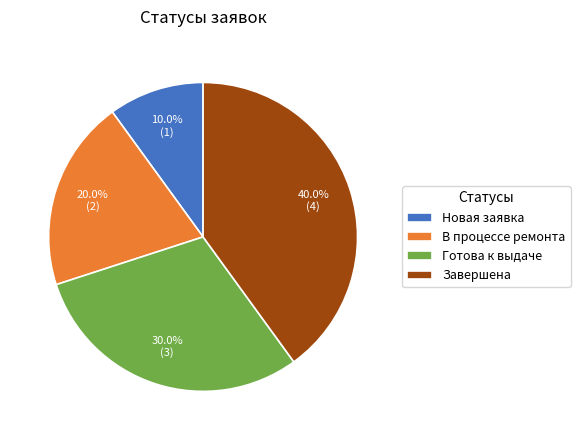

Is it true that Завершена is 40% of the pie?

True